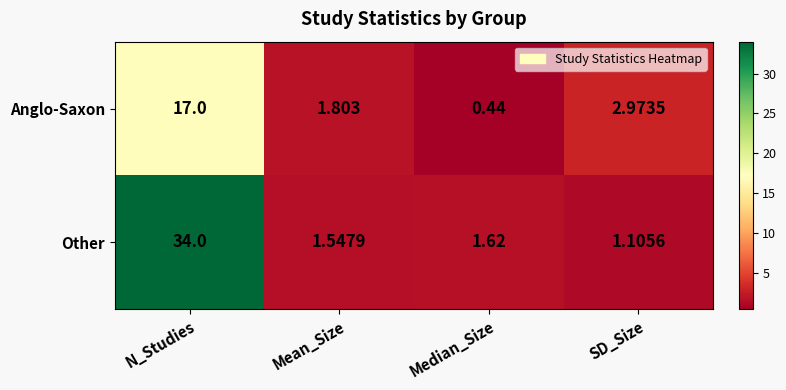

Rank the series by their average value, from lowest to highest.

Anglo-Saxon, Other